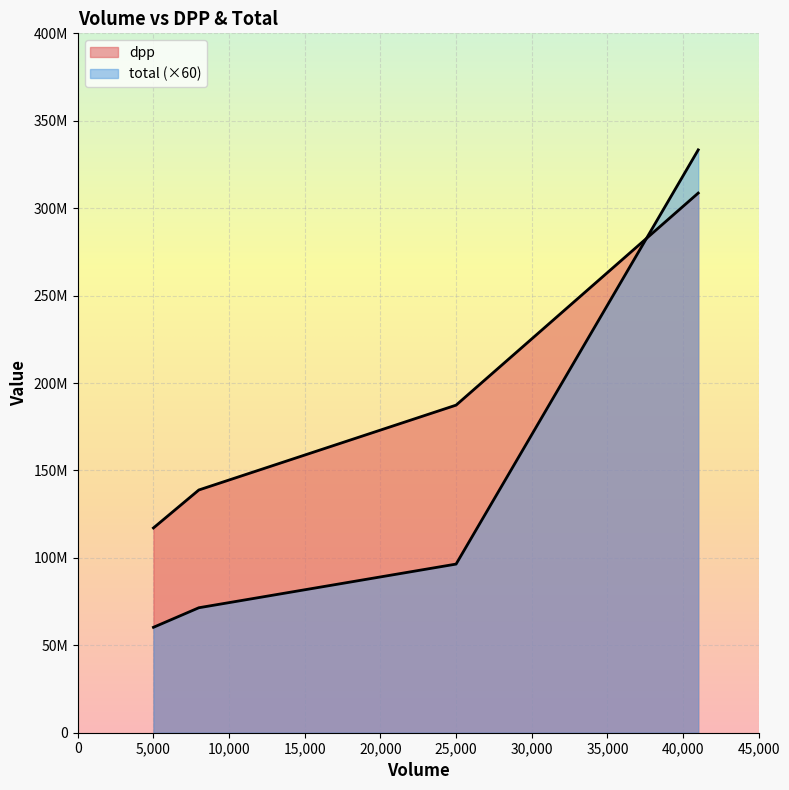

Which category has the highest value in the dpp series?

41000